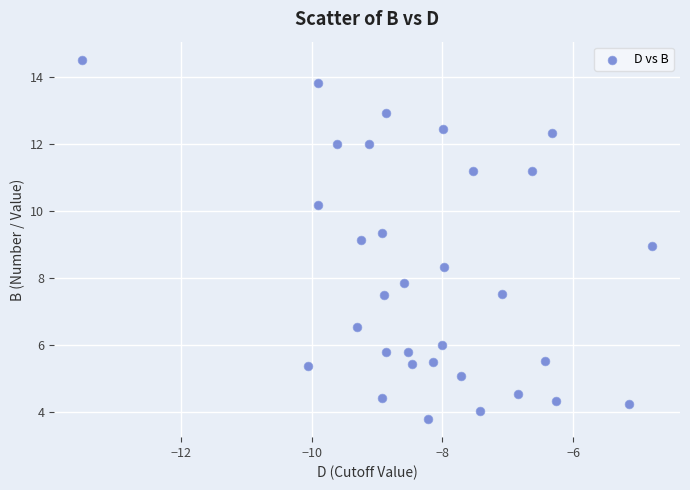

What is the range of Y values (max minus min)?

10.7